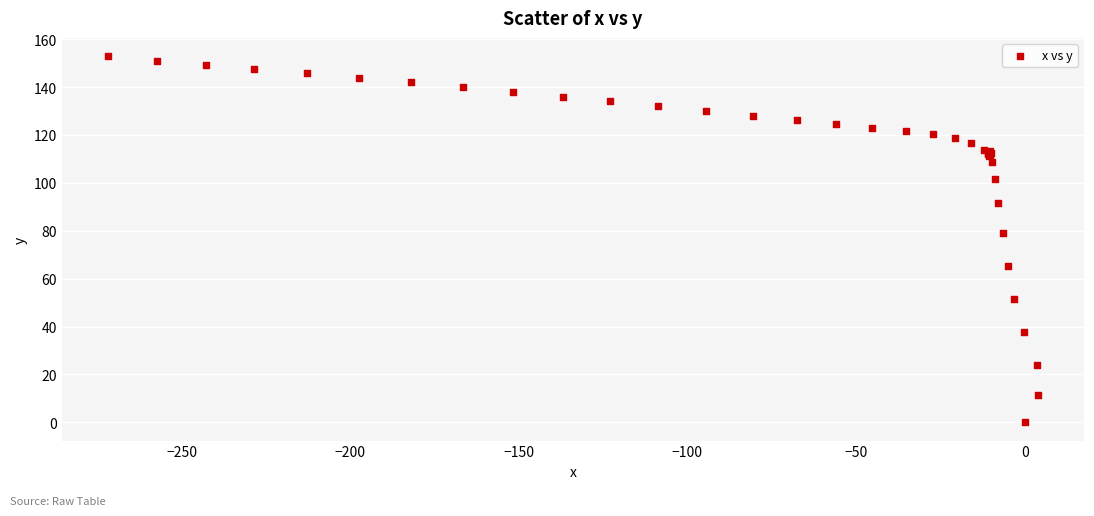

What Y value in the scatter plot is closest to 76?

78.9